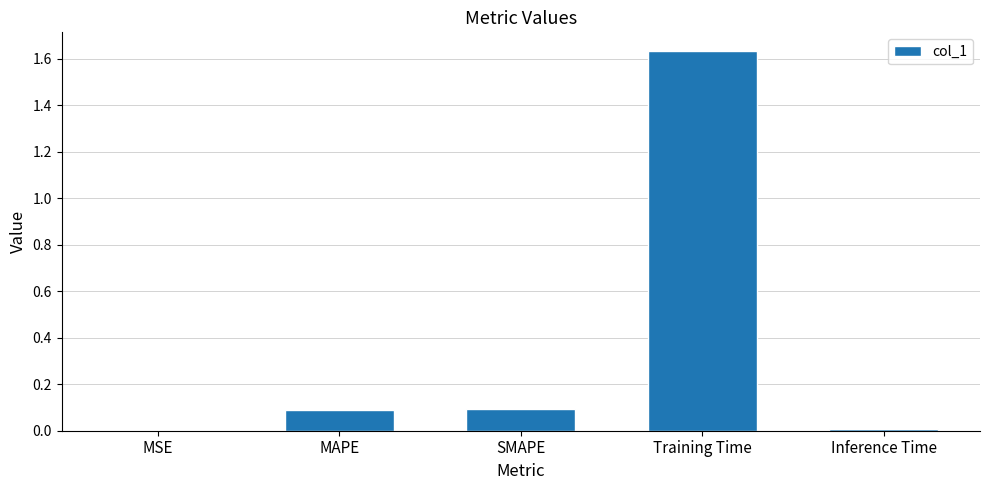

The chart shows a value of 0.0 at Inference Time. True or false?

True